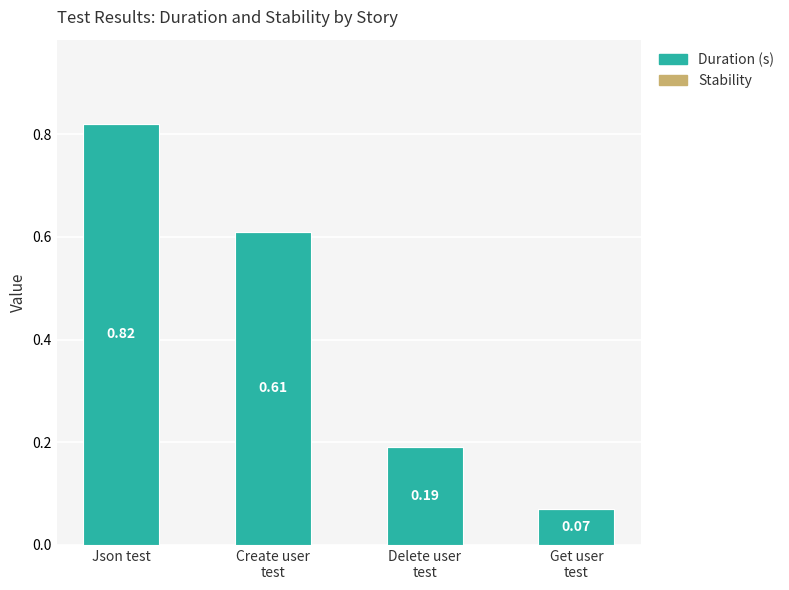

Which label corresponds to the largest value in the chart?

Json test